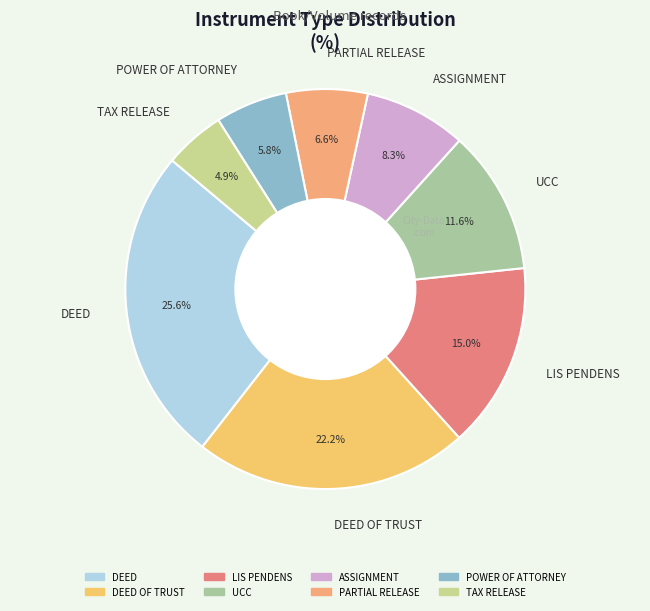

Approximately how many times larger is the value at POWER OF ATTORNEY compared to ASSIGNMENT?

0.7